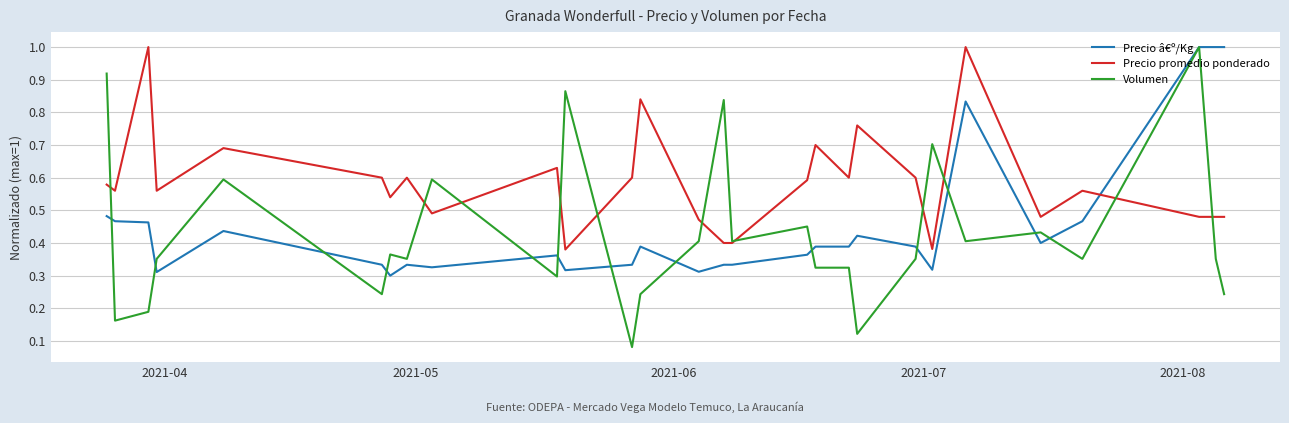

List the series in order of their overall mean, lowest first.

Volumen, Precio â€º/Kg, Precio promedio ponderado